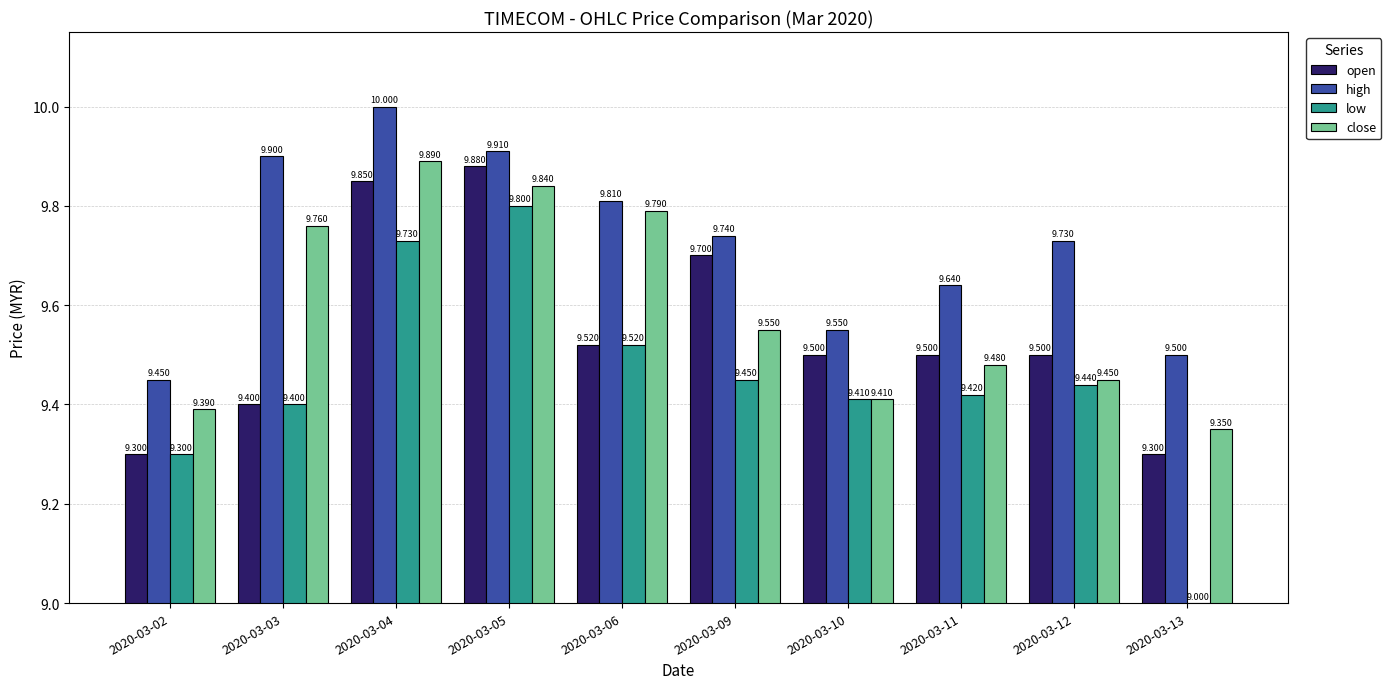

How many high values are between 9 and 10?

10